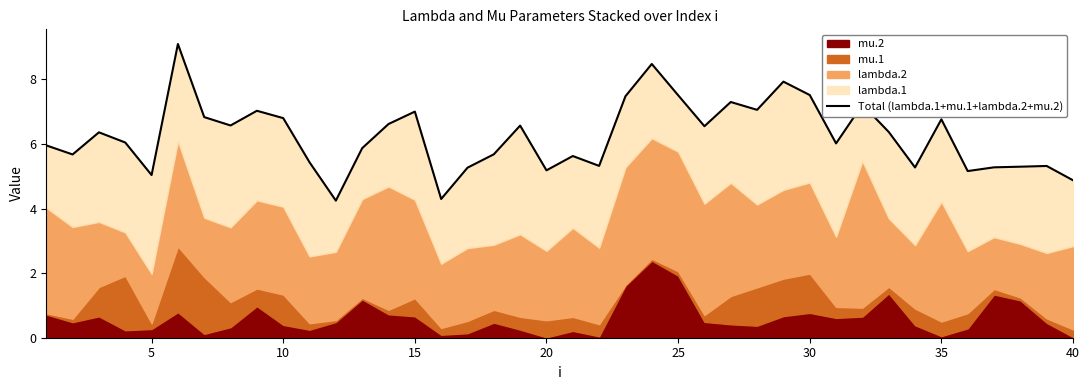

Count the number of values greater than 6.

22